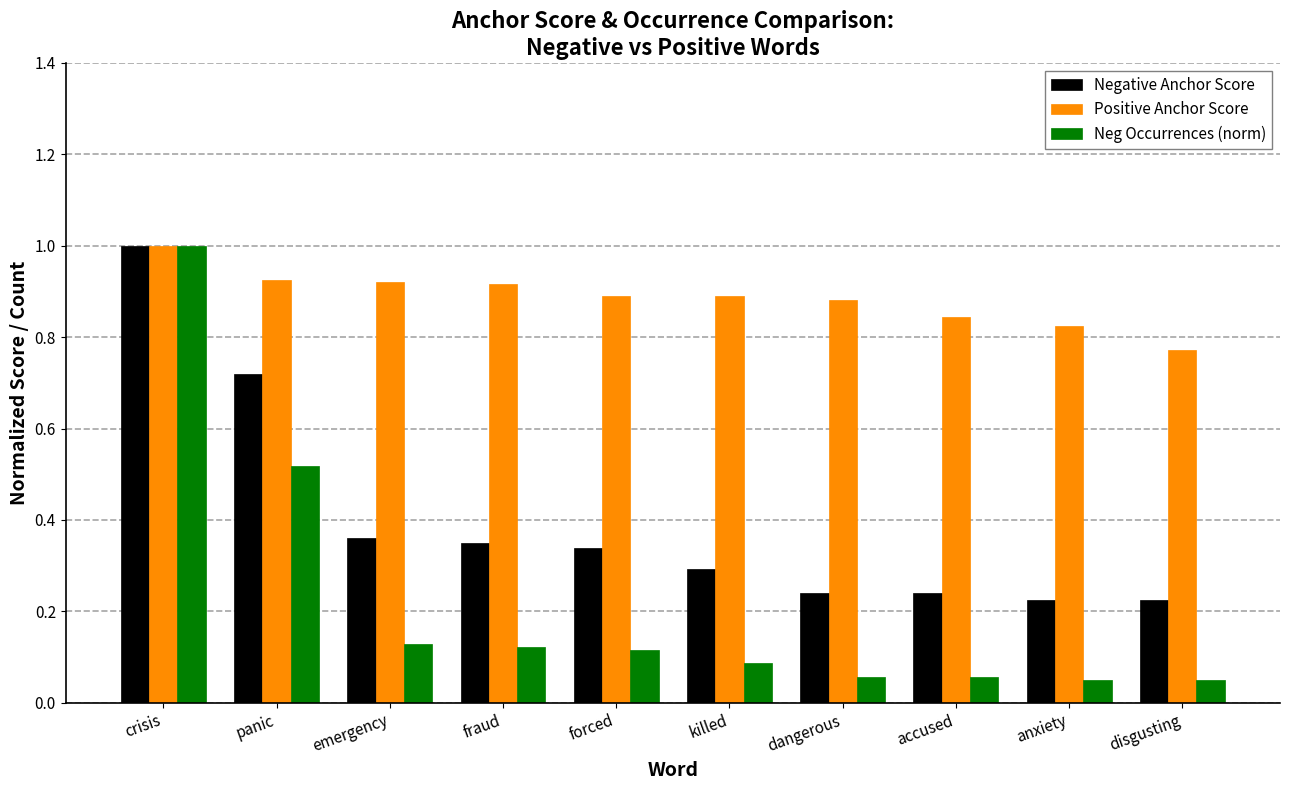

Where is Positive Anchor Score nearest to the value 0?

disgusting